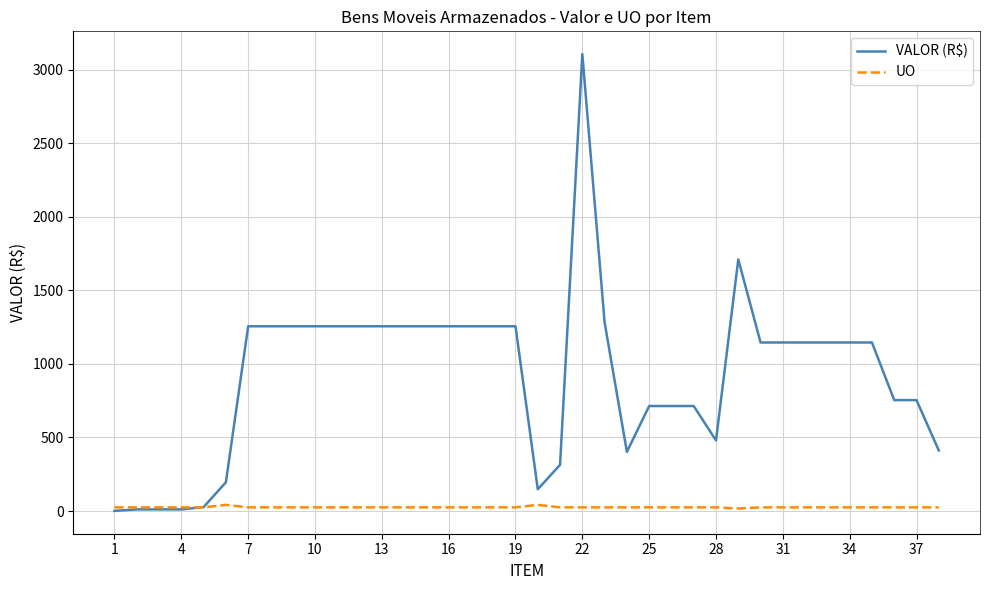

What is the highest value of the VALOR (R$) series?

3106.4